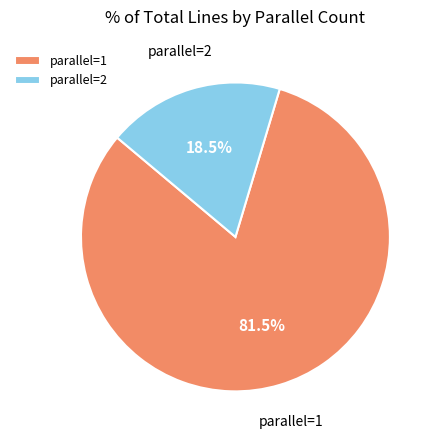

Is there a majority slice in this chart?

Yes